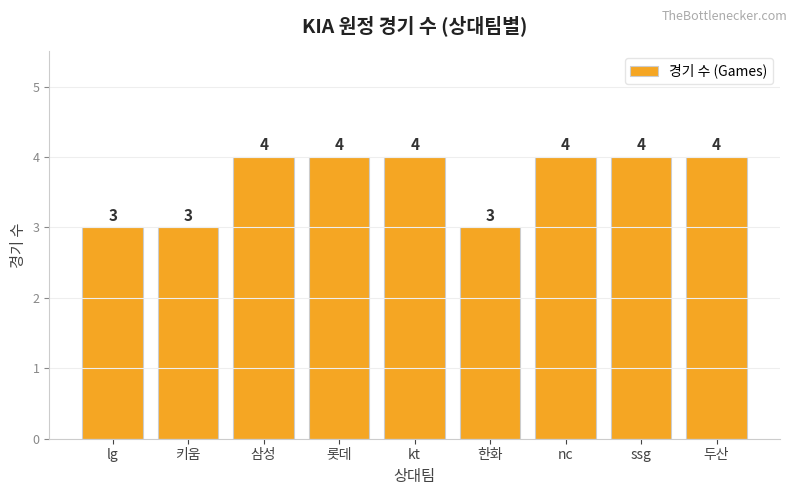

Is it true that the value at kt is 3?

False